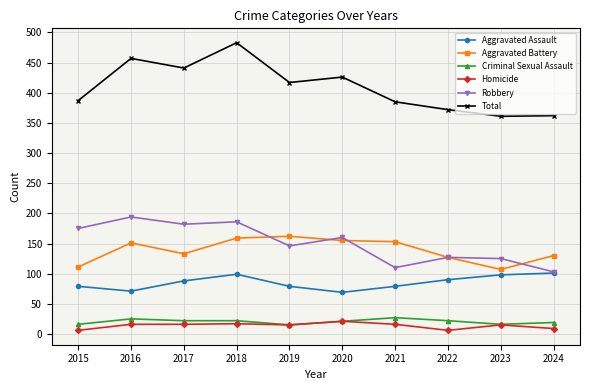

Which series has the widest spread of values?

Total